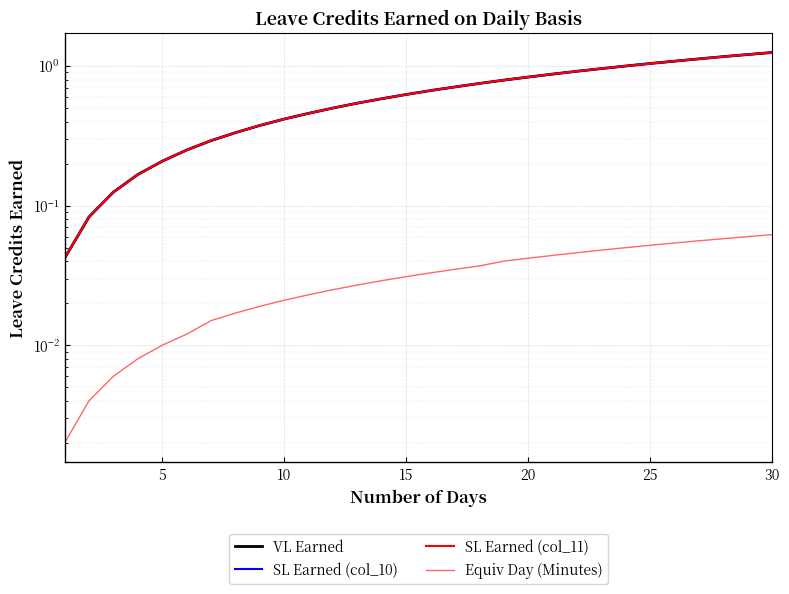

Is the value of Equiv Day (Minutes) at 9 greater than the value of VL Earned at 20?

No